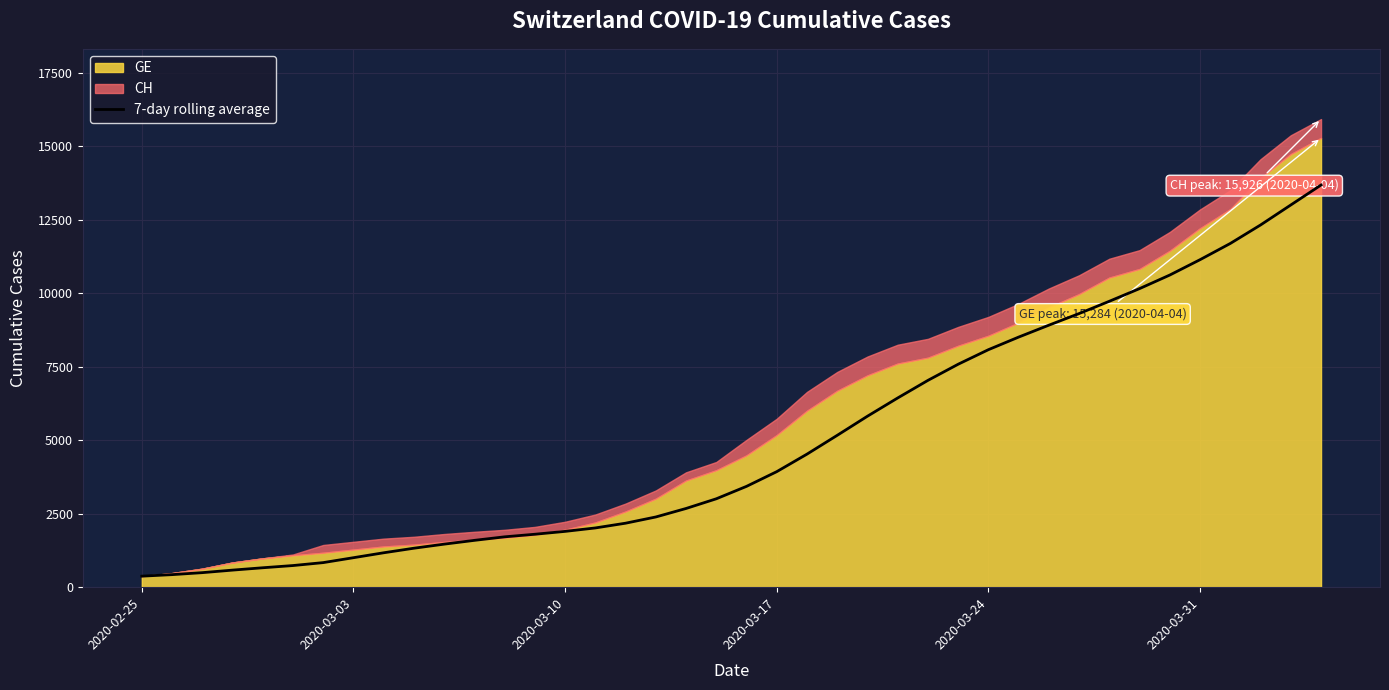

True or false: there are more than 1 points higher than both neighbors.

False